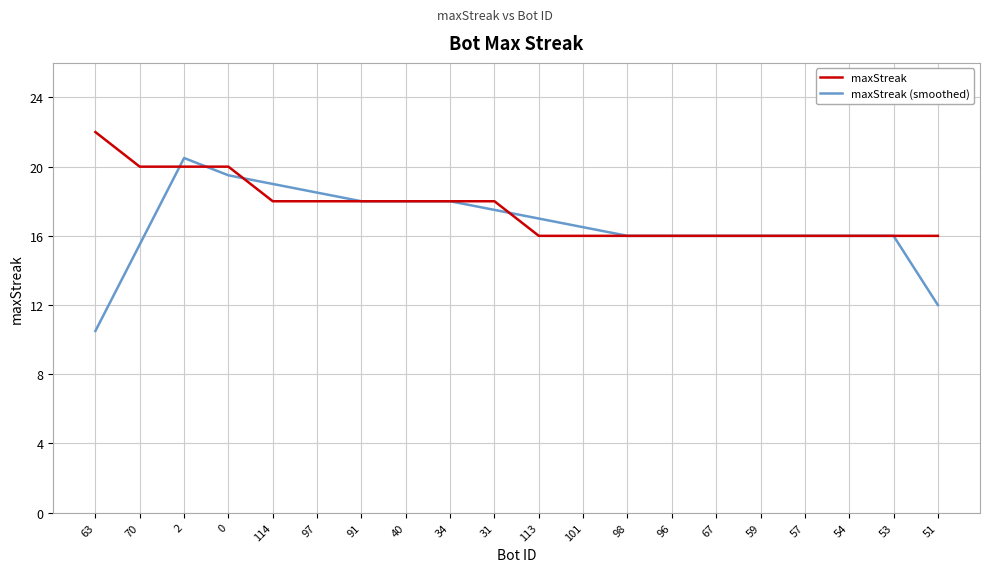

What is the approximate value of maxStreak at 101?

16.0